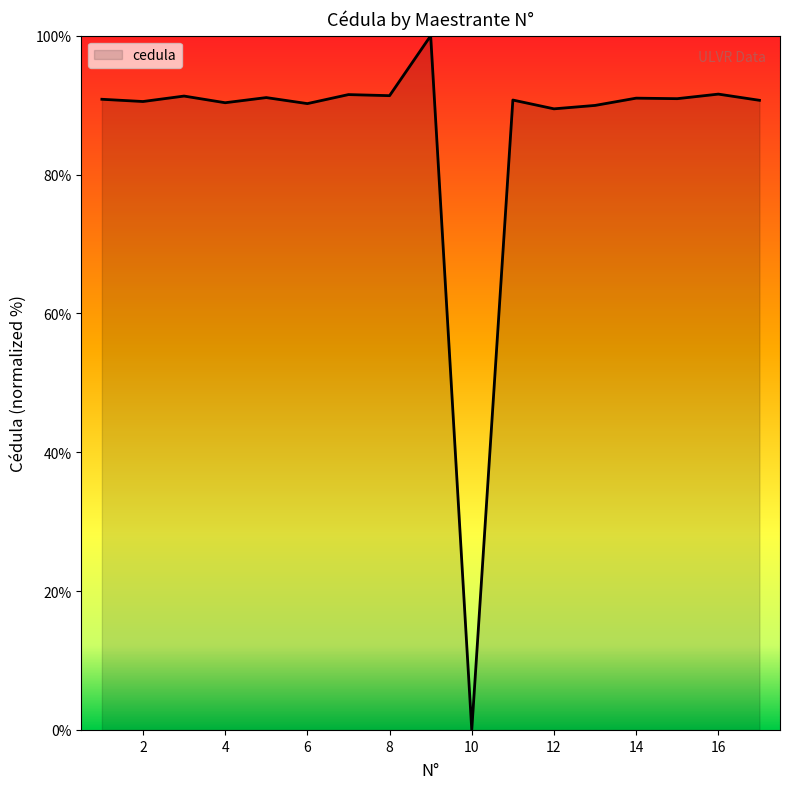

Rank the categories by value from highest to lowest.

9, 16, 7, 8, 3, 5, 14, 15, 1, 11, 17, 2, 4, 6, 13, 12, 10